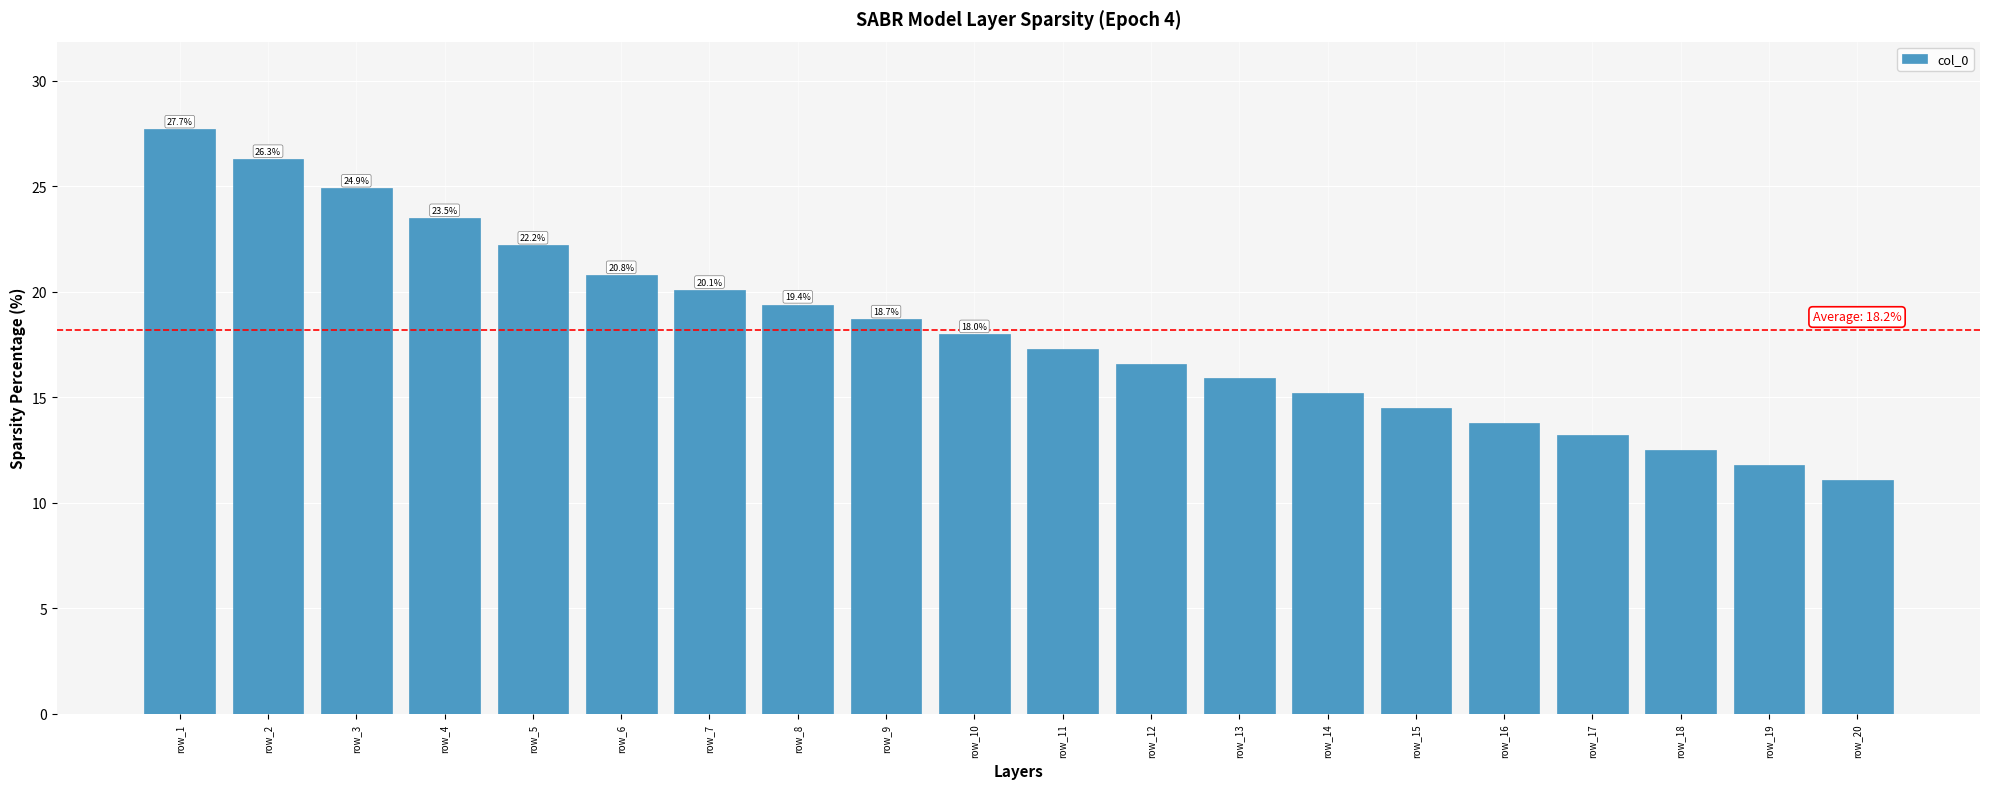

What is the value of the 3rd bar from the left?

24.9